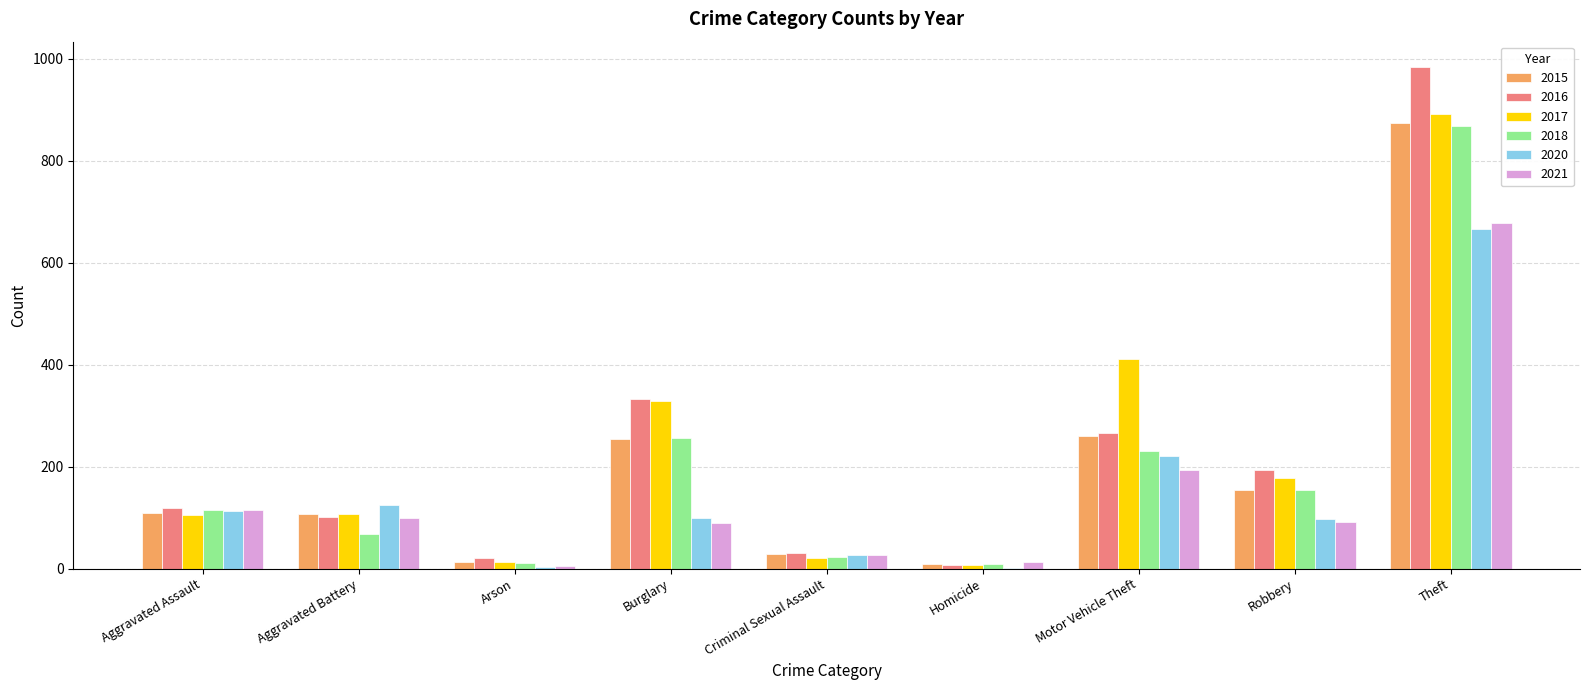

What is the total value across all series at Criminal Sexual Assault?

157